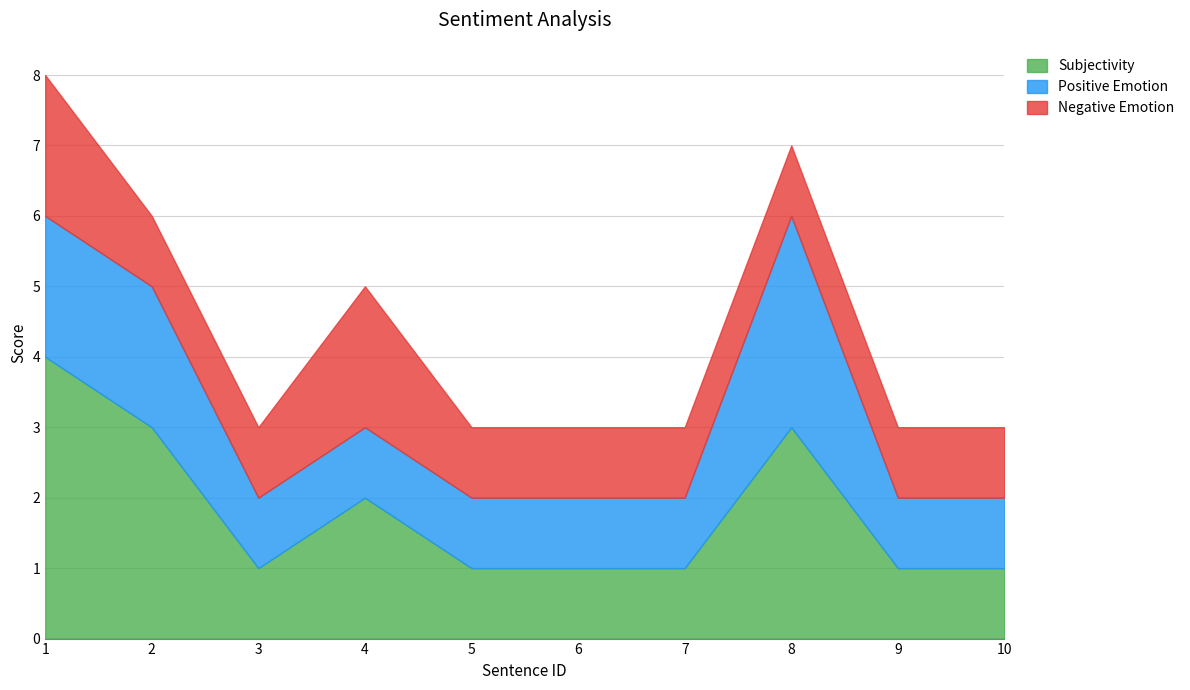

Is the value of Subjectivity at 2 greater than the value of Negative Emotion at 3?

Yes